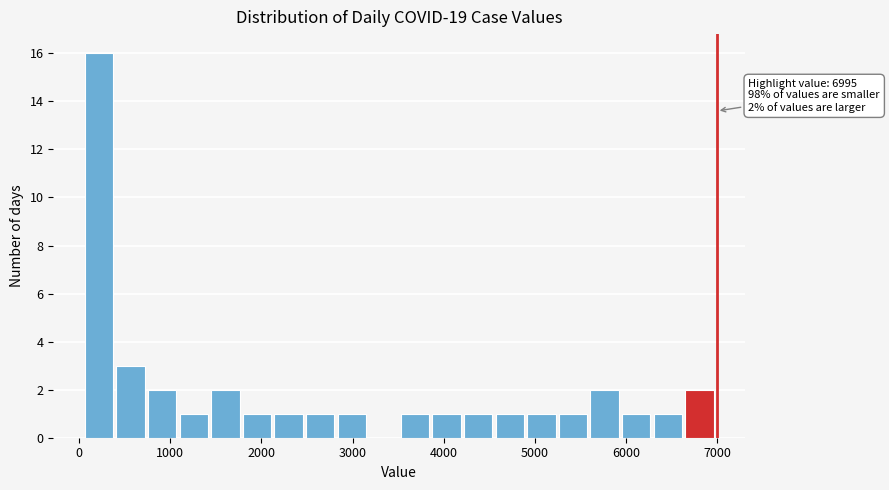

Around what value on the x-axis is the tallest bar? Give the approximate position of its centre, as read against the axis.

200